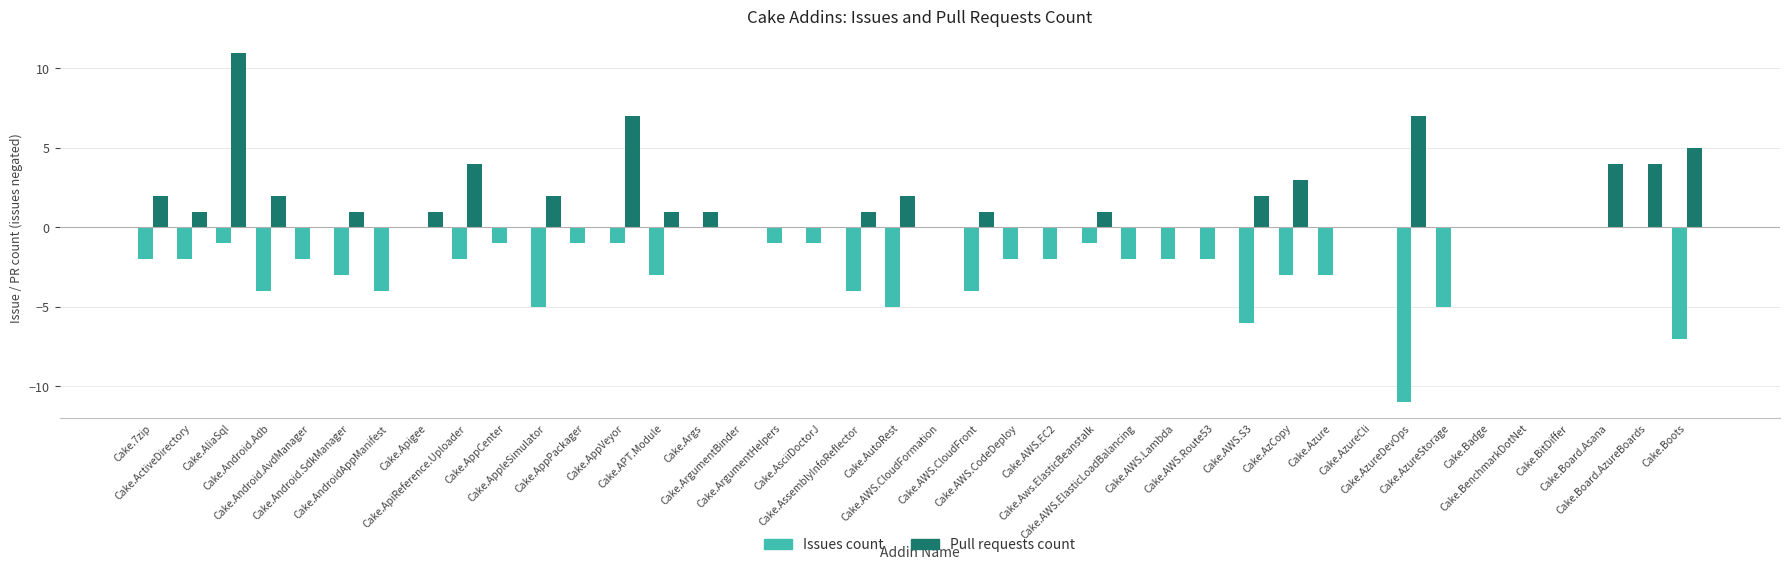

What is the maximum value for Pull requests count?

11